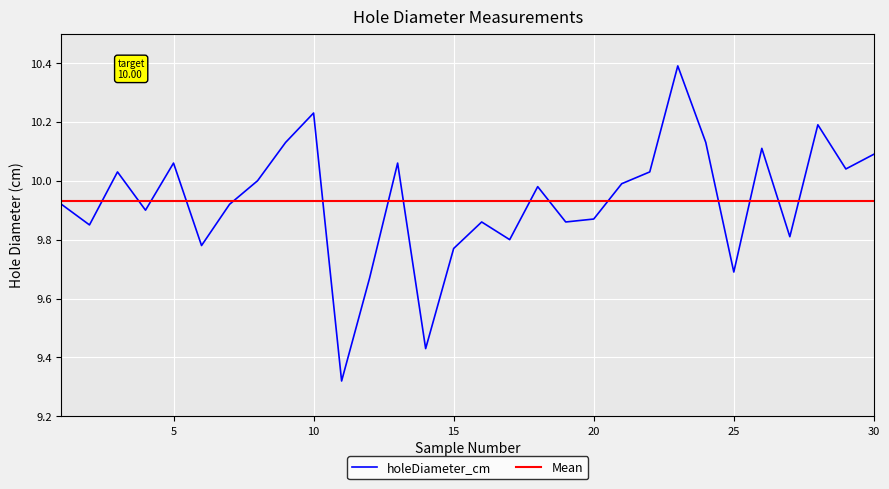

Is it true that the value at 12 is 9.7?

True